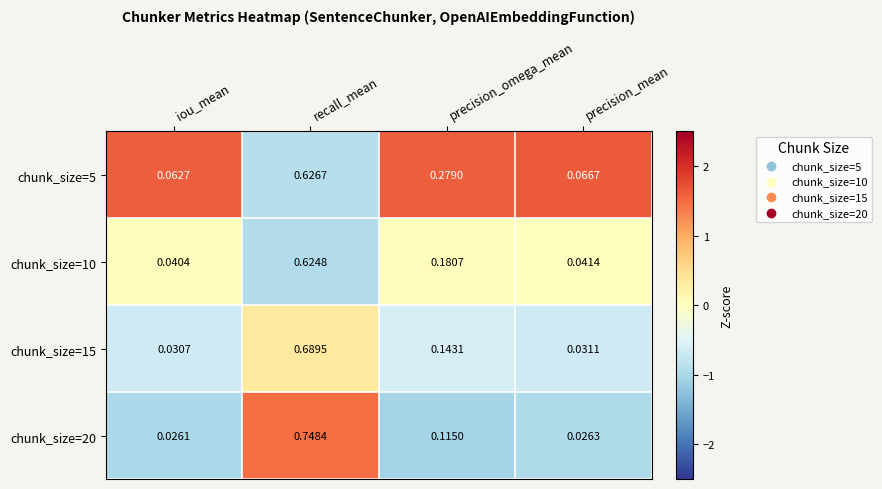

Is the value of chunk_size=10 at precision_mean greater than the value of chunk_size=15 at precision_mean?

Yes